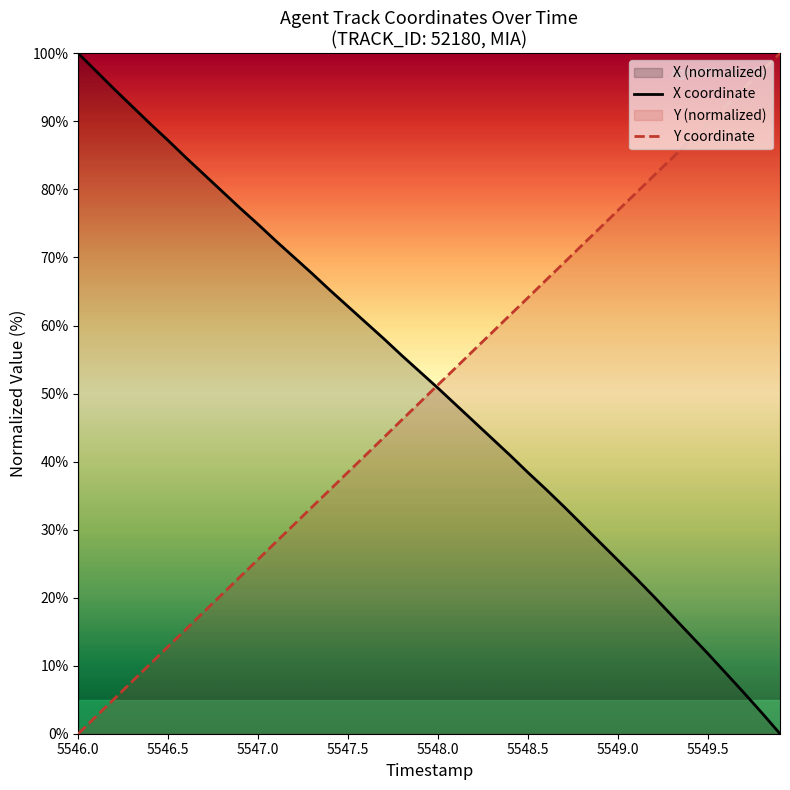

The value of X coordinate at 5546.5 is 87.2. True or false?

True